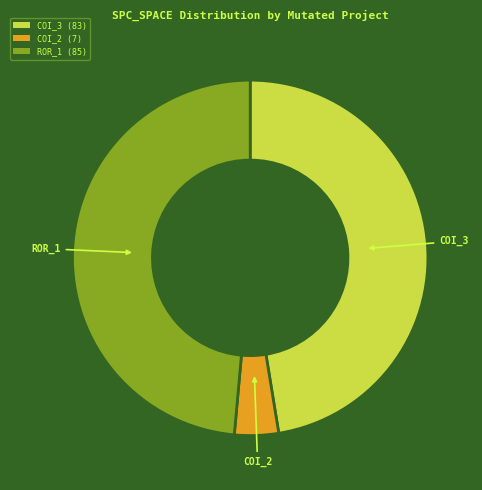

The ROR_1 (85) slice represents 59% of the pie. True or false?

False